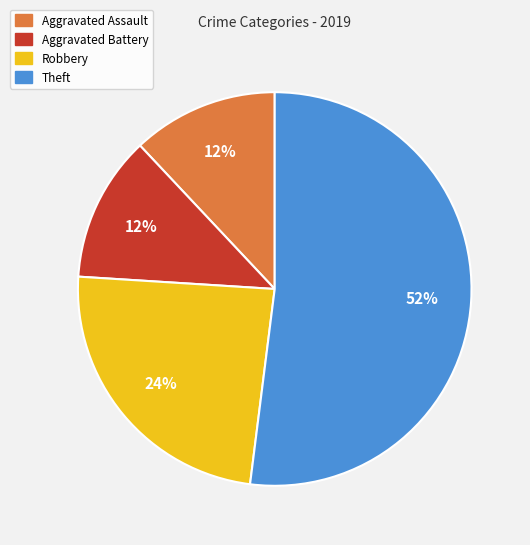

Which slice is the largest?

Theft